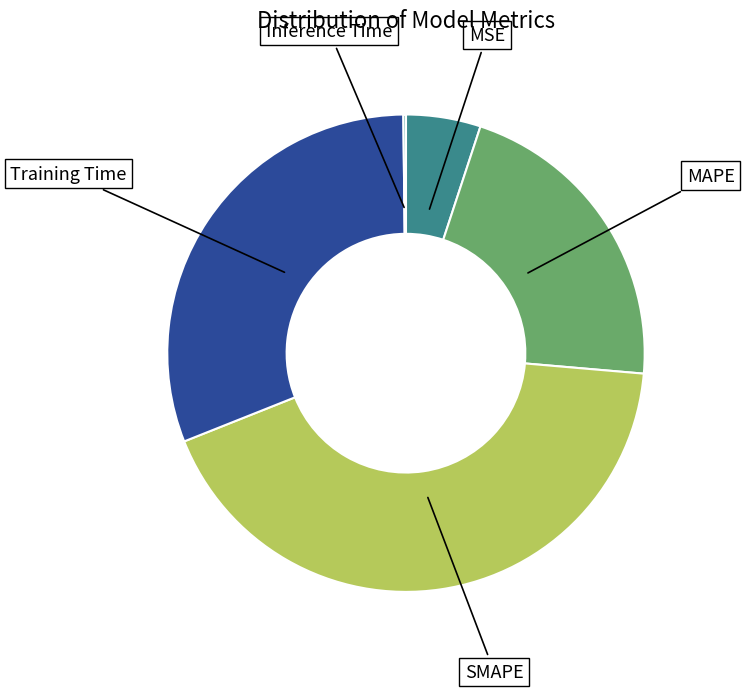

What is the ratio of the value at Training Time to the value at SMAPE?

0.7